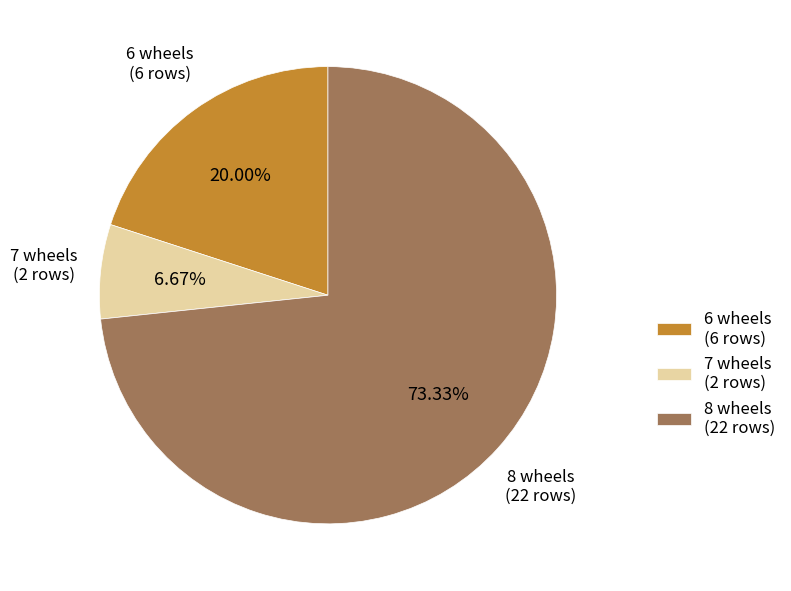

Approximately how many times larger is the value at 6 wheels (6 rows) compared to 7 wheels (2 rows)?

3.0